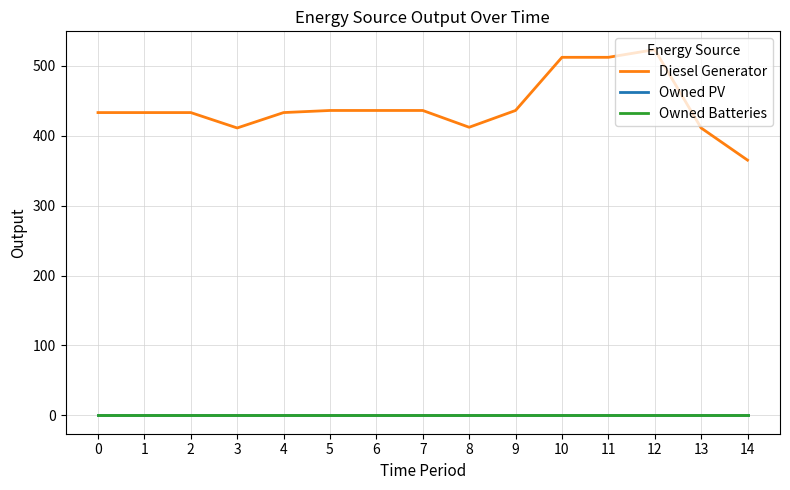

Reading left to right, transcribe all the data shown in this chart.

Diesel Generator: 433	433	433	411	433	436	436	436	412	436	512	512	523	411	365
Owned PV: 0	0	0	0	0	0	0	0	0	0	0	0	0	0	0
Owned Batteries: 0	0	0	0	0	0	0	0	0	0	0	0	0	0	0